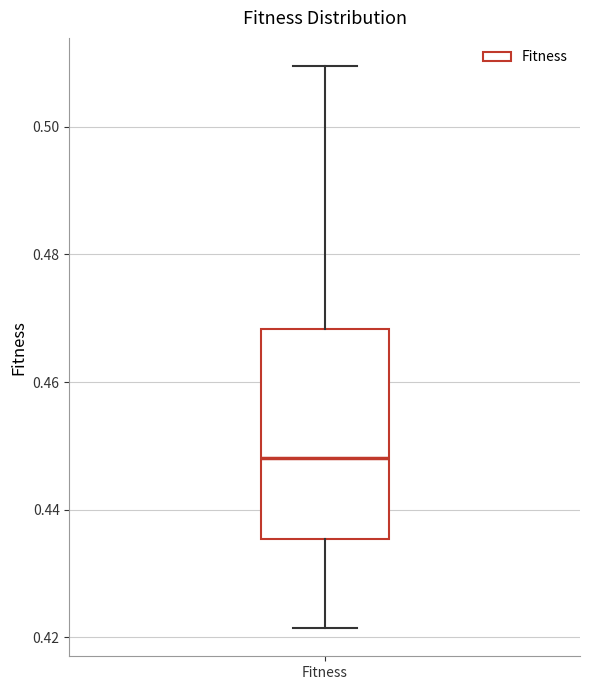

Where does the lower whisker of the box for Fitness end on the y-axis? The values are not printed on the chart, so give them approximately, as read against the axis.

0.422